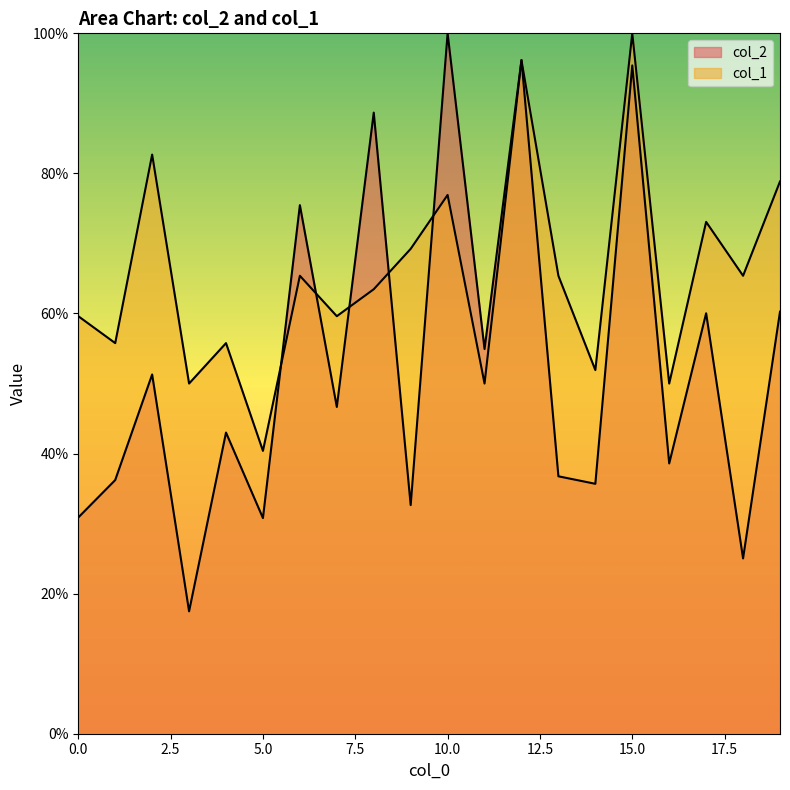

How many interior local peaks does the col_1 series have?

7